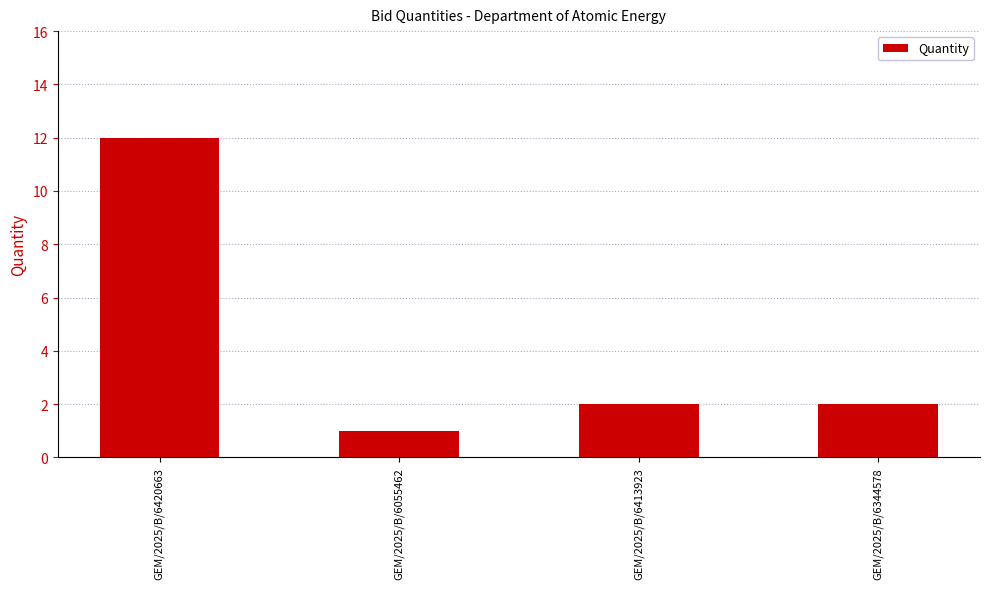

What is the maximum value shown in the chart?

12